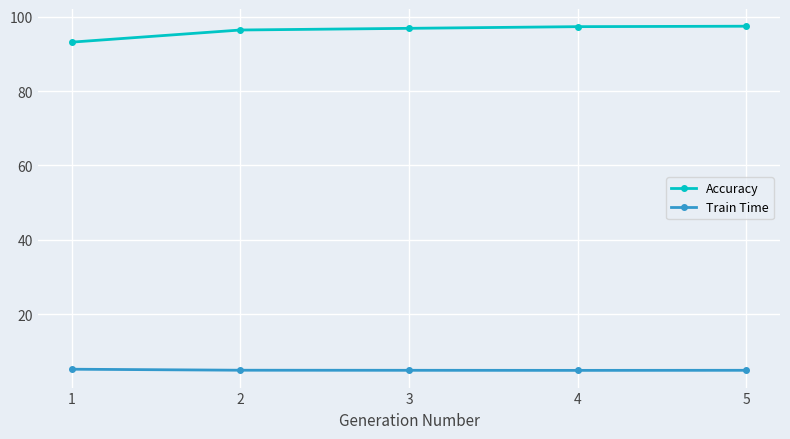

True or false: Accuracy has more than 2 points higher than both neighbors.

False